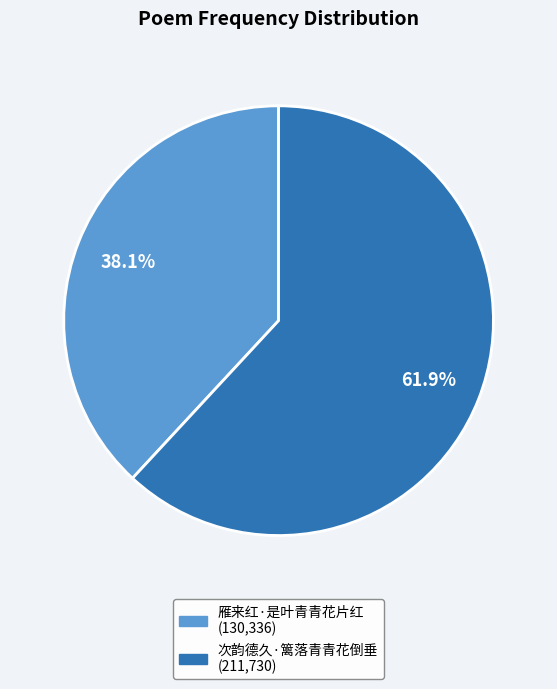

The 雁来红·是叶青青花片红 slice represents 27% of the pie. True or false?

False